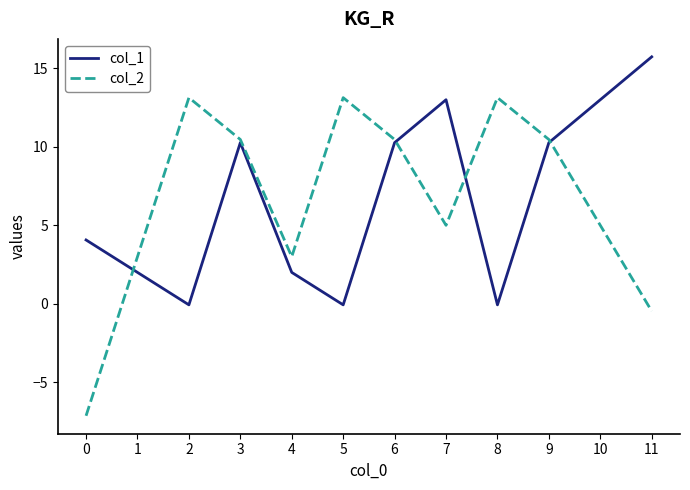

What is the spread (max minus min) of values at 8?

13.2